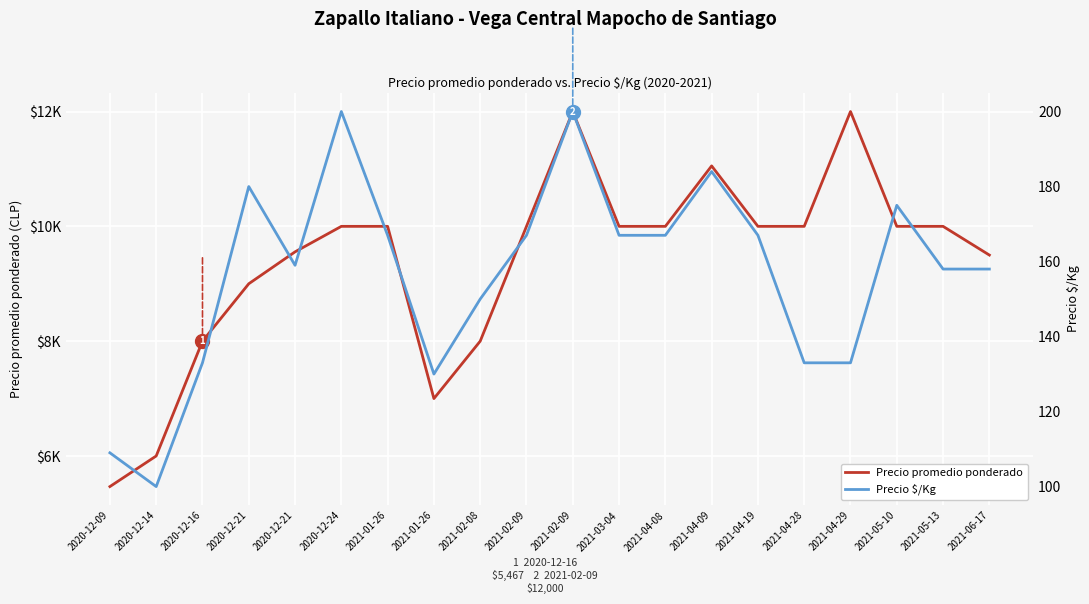

What is the minimum value for Precio $/Kg?

100